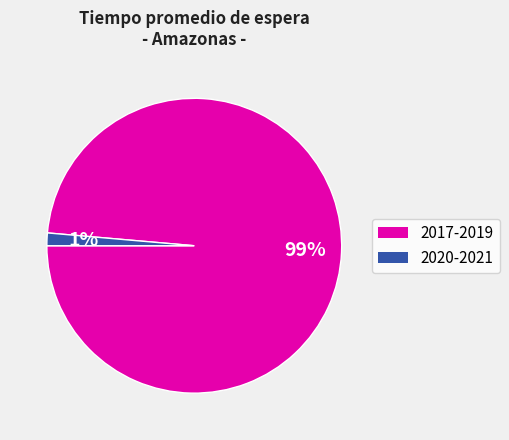

To the nearest percent, what is the average slice percentage?

50%